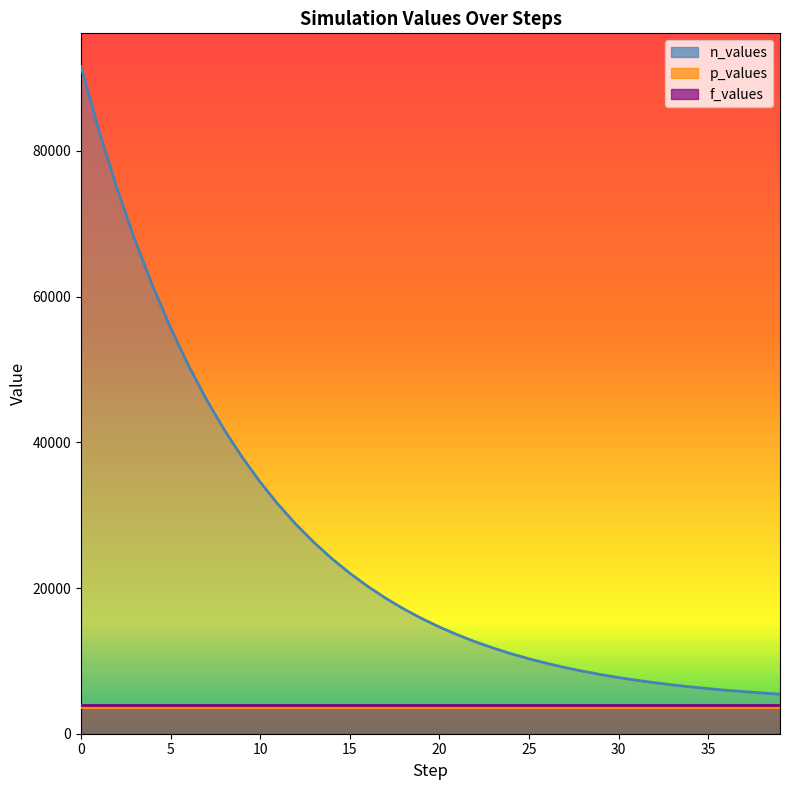

True or false: p_values and f_values cross at least once.

False